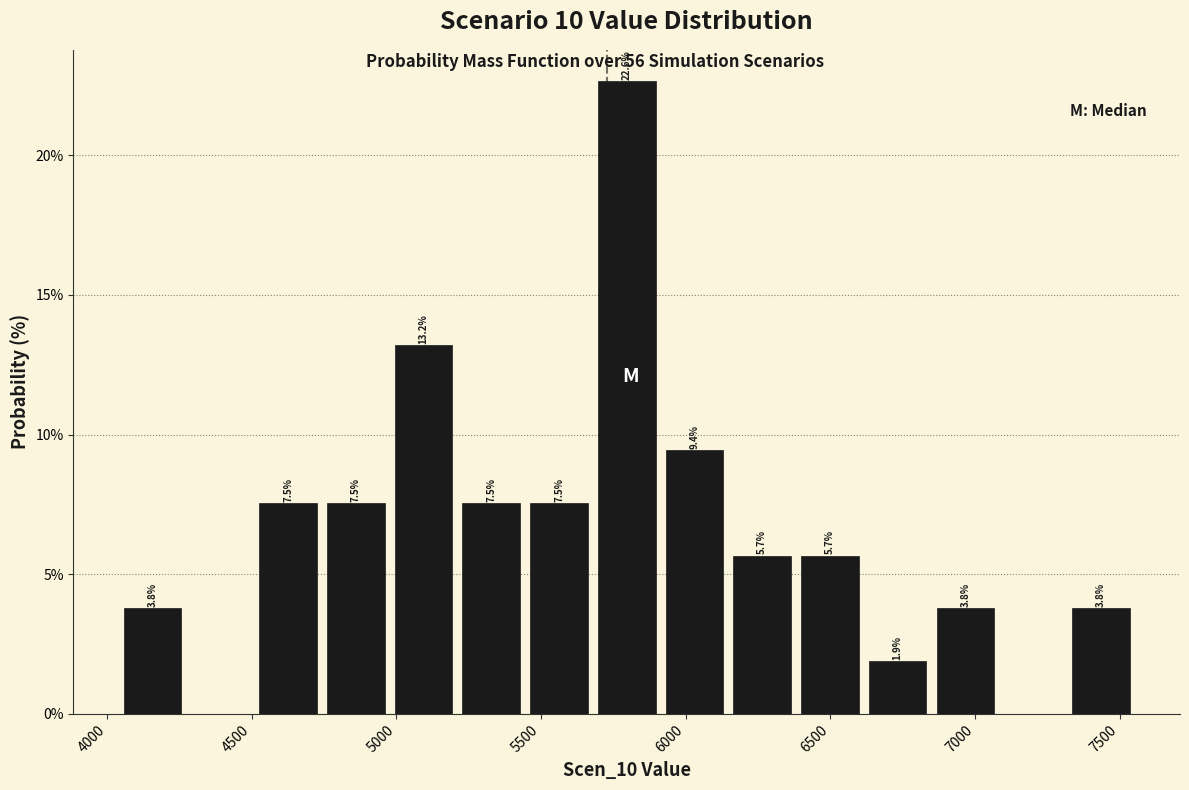

Over which range of the x-axis is the bar tallest?

5700 to 5950